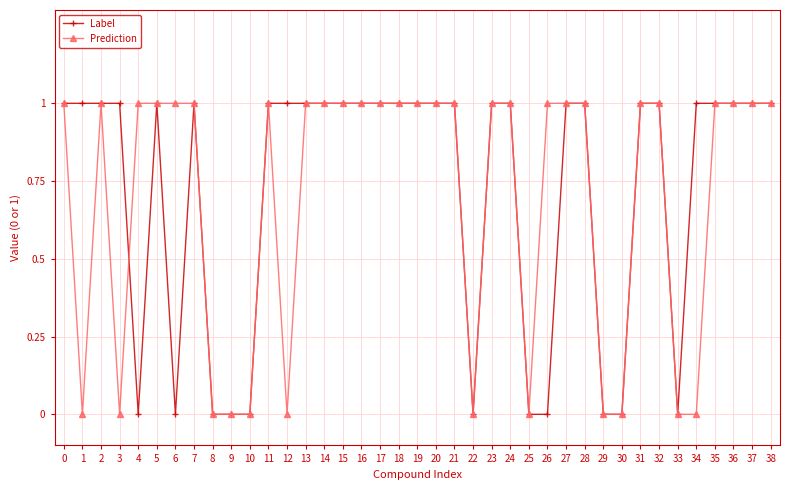

True or false: Label has a value of 1 at 11.

True